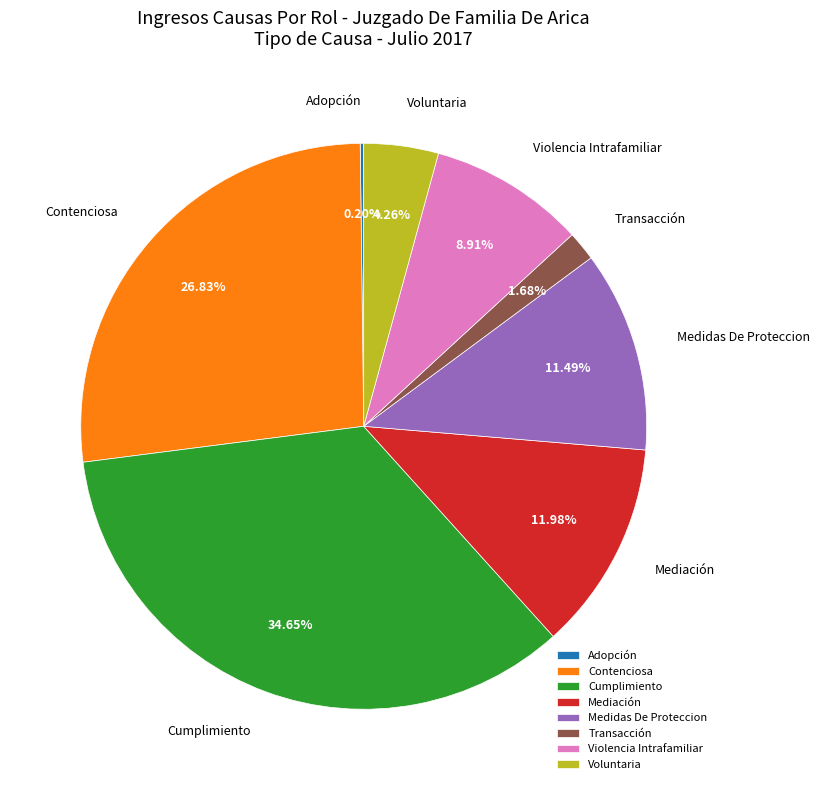

What is the largest slice in the pie chart?

Cumplimiento